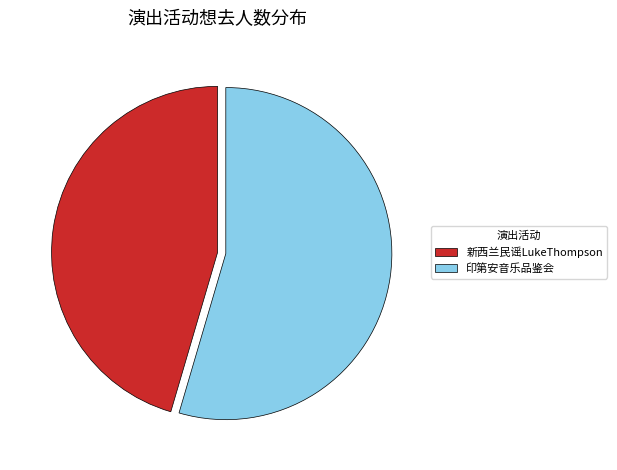

Rank the categories by value from highest to lowest.

印第安音乐品鉴会, 新西兰民谣LukeThompson